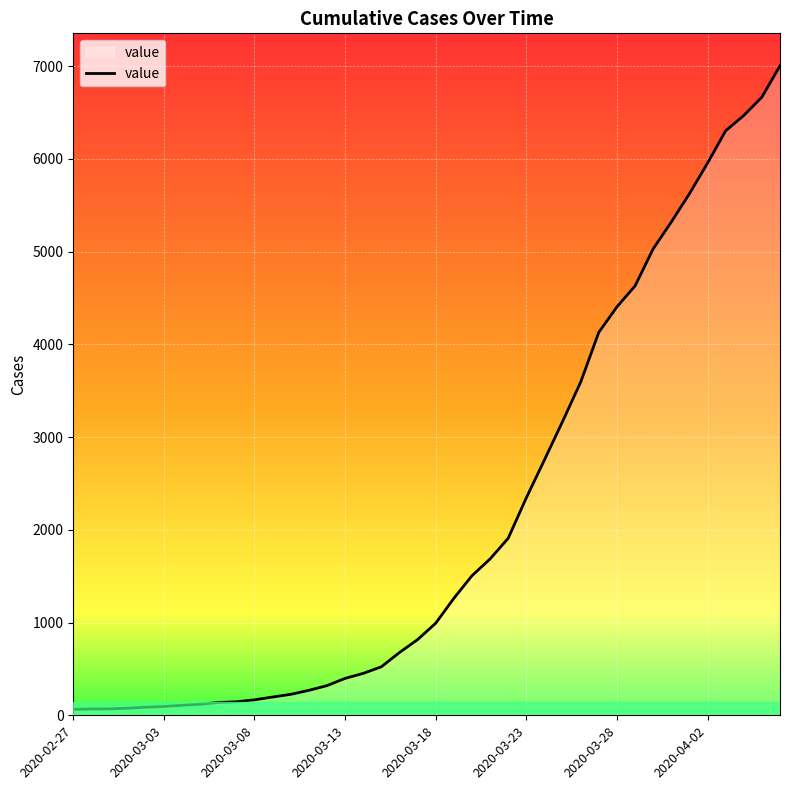

How many categories are shown in the chart?

40